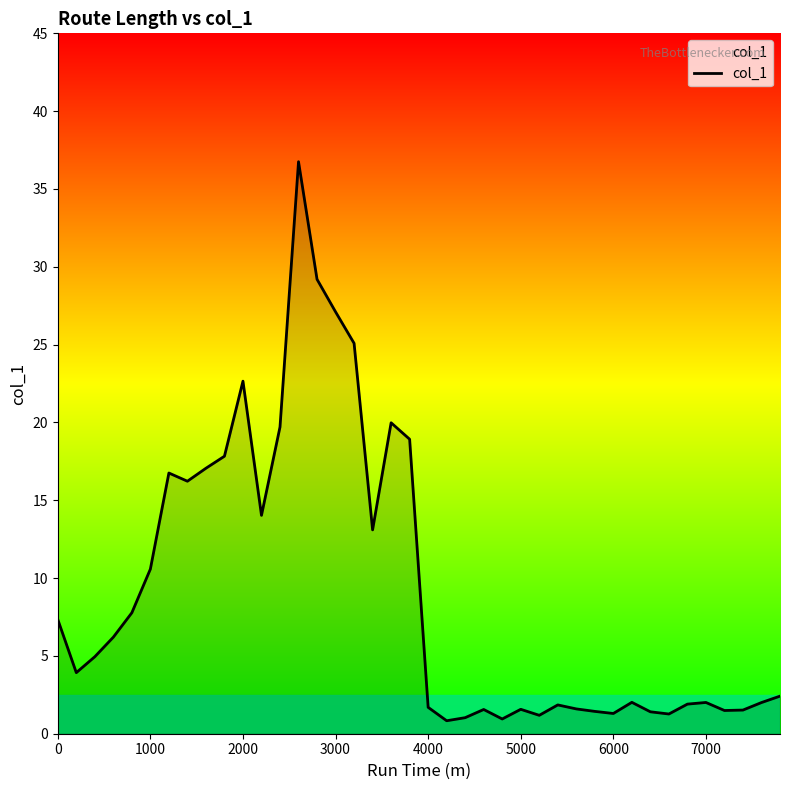

What is the difference between the maximum and minimum values?

35.9